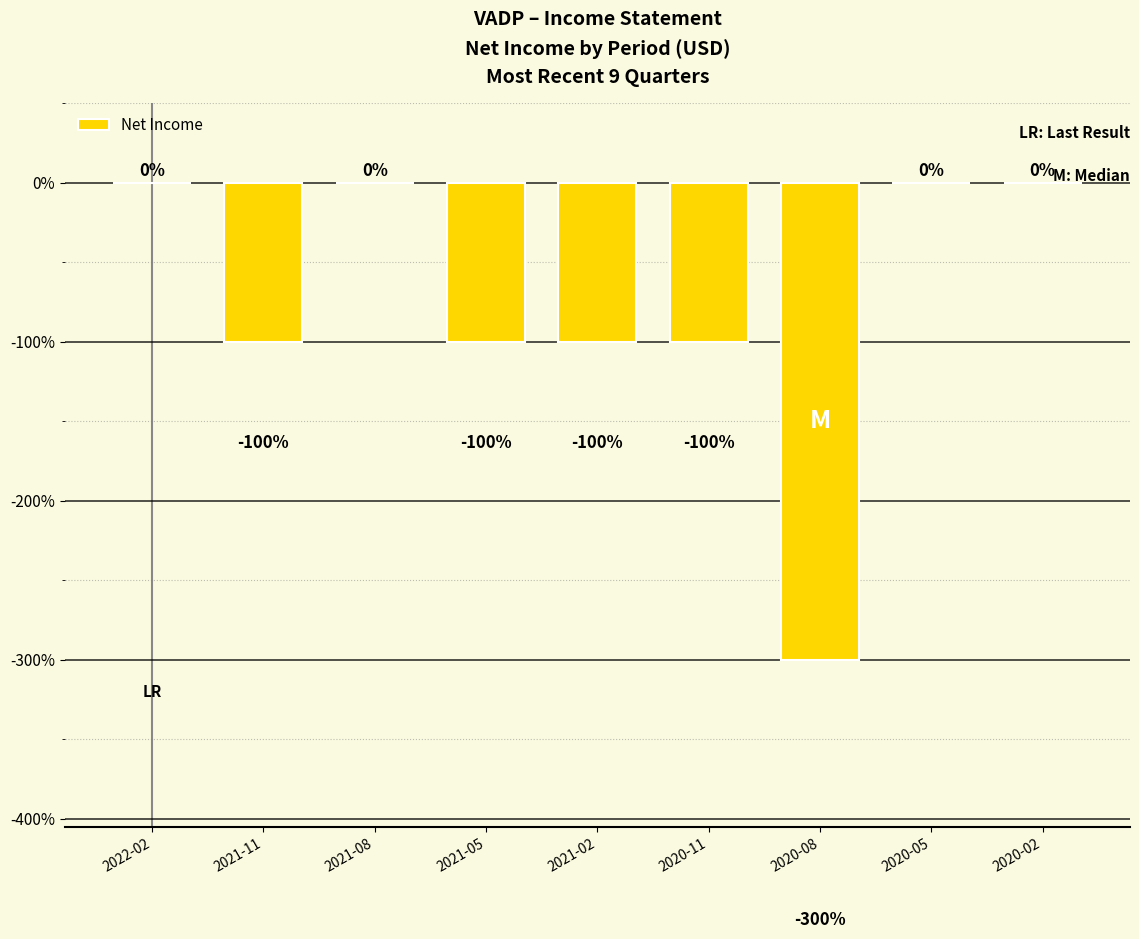

Read the value at 2021-11.

-100